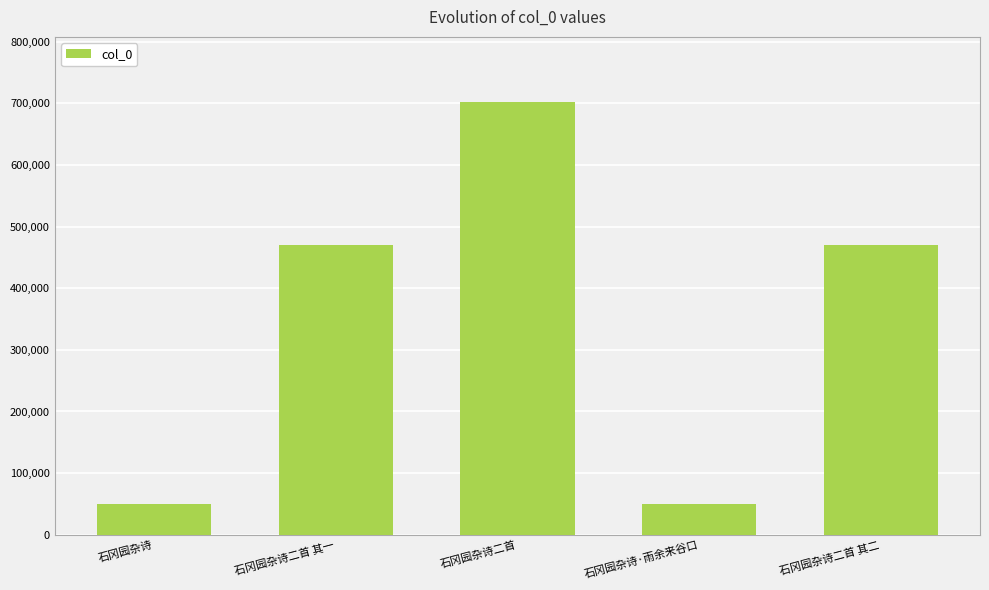

How many distinct data groups are displayed?

1